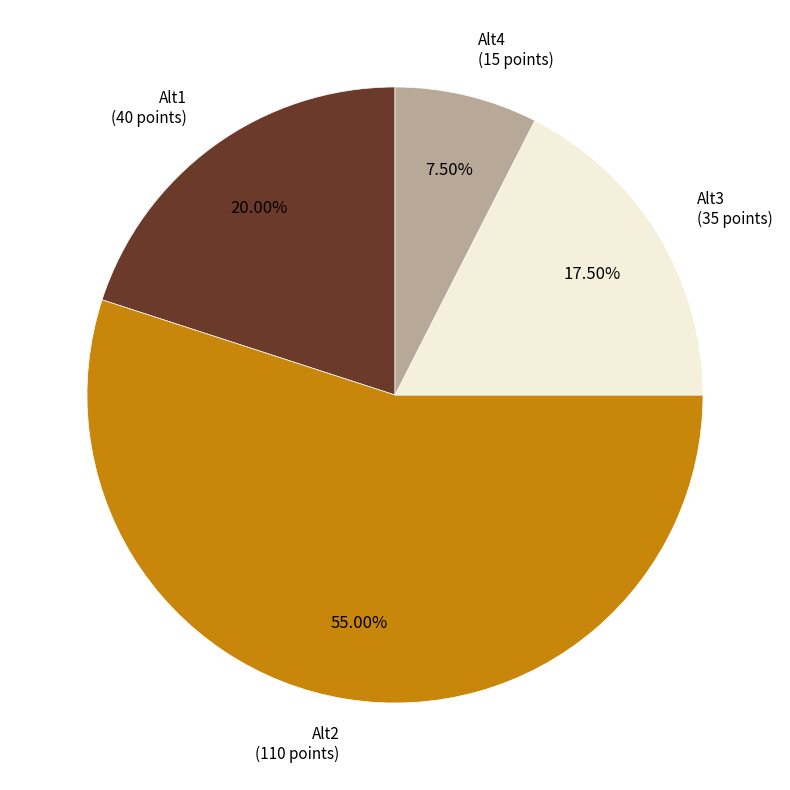

Does any single category account for the majority?

Yes